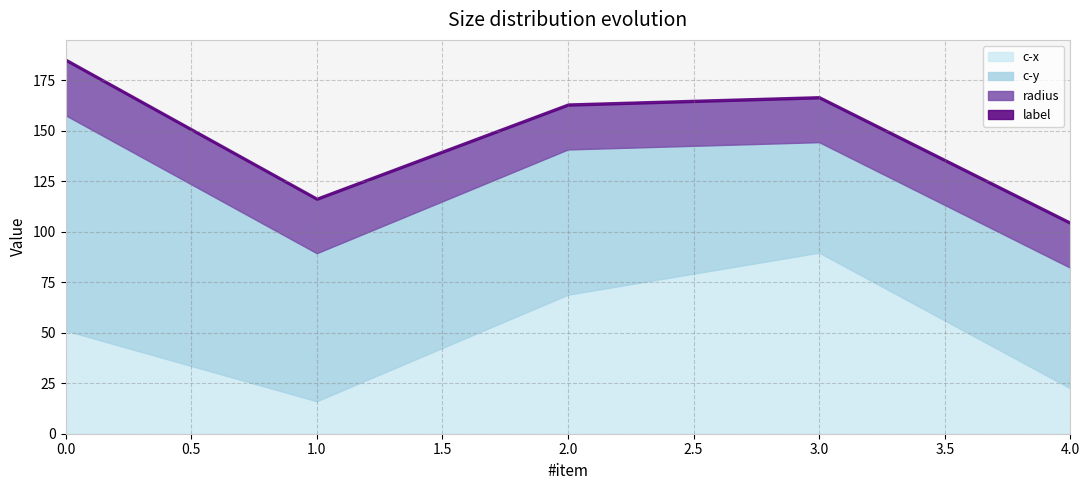

List the series in order of their overall mean, lowest first.

label, radius, c-x, c-y